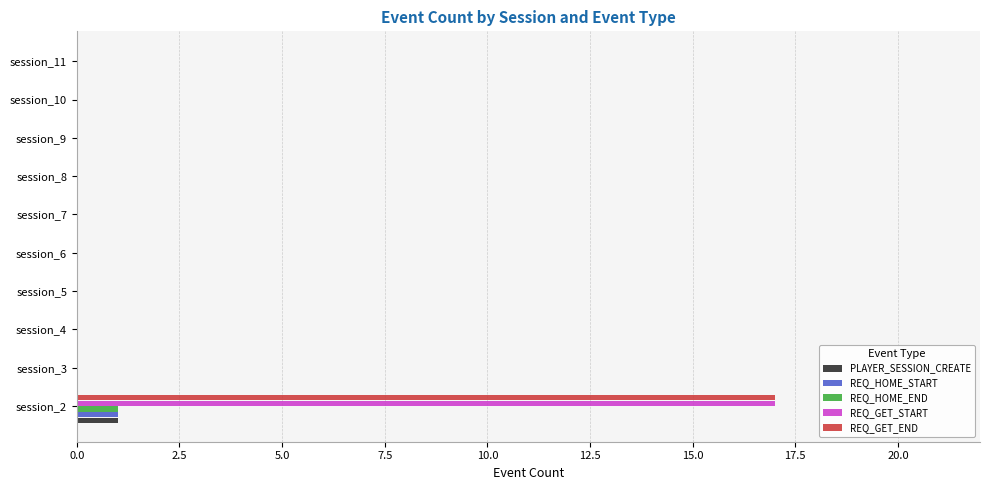

At which category is the sum across all series the highest?

session_2